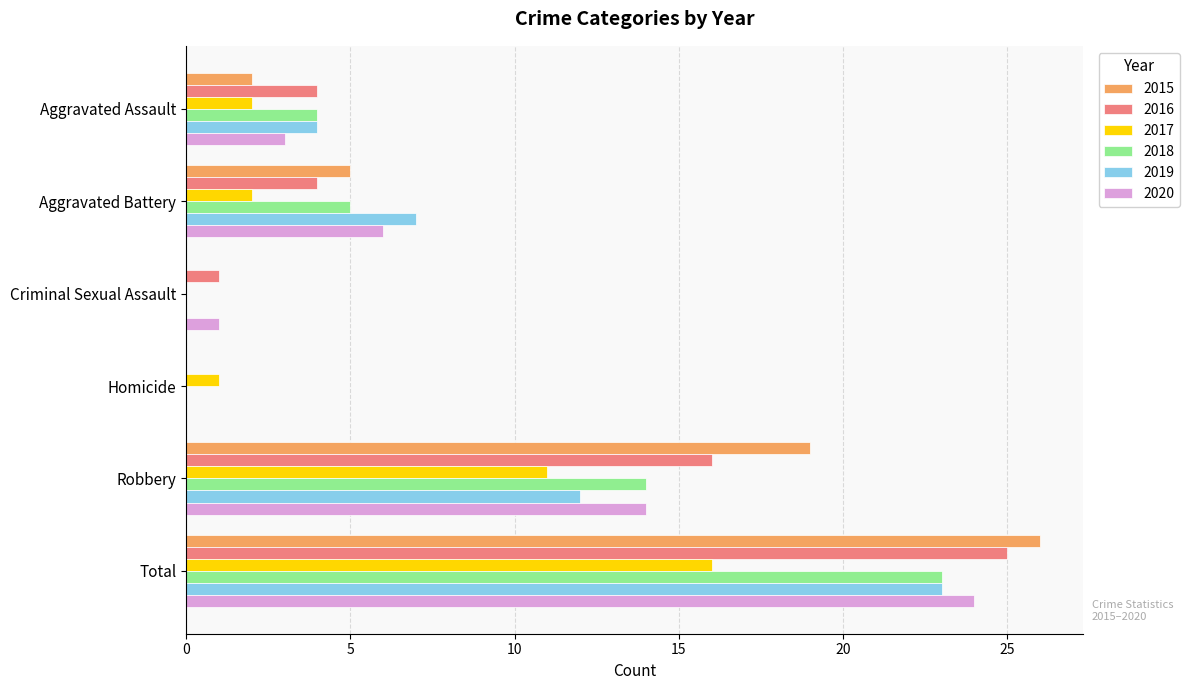

What is the approximate value of 2017 at Total, to the nearest 10?

20